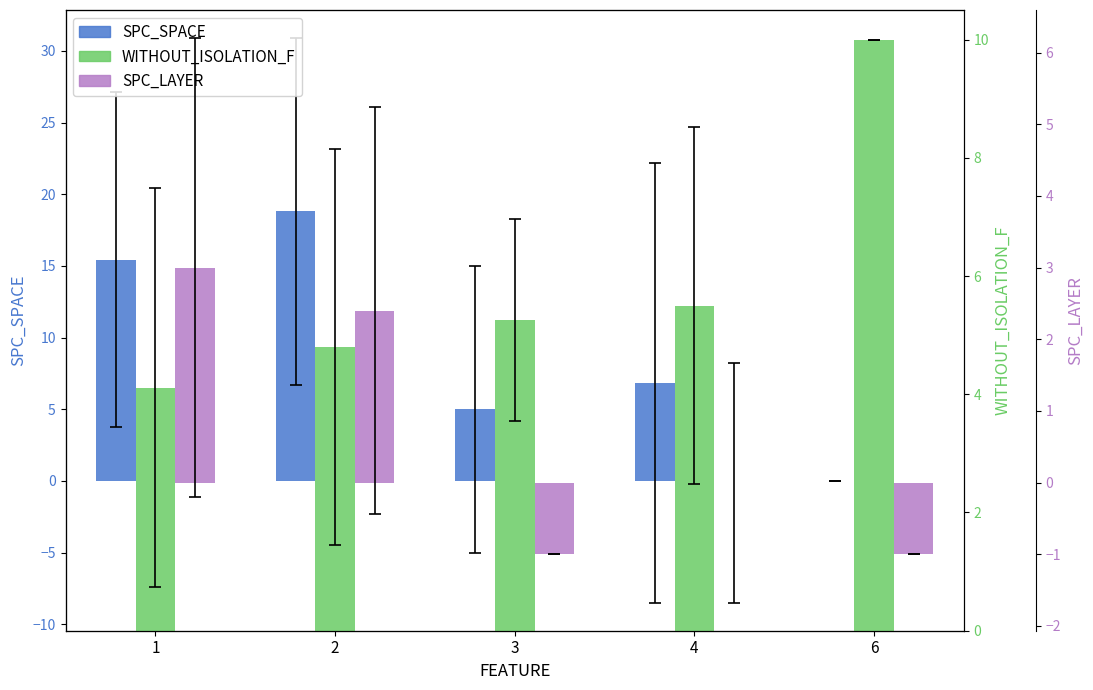

At which label does SPC_SPACE first exceed 6?

1